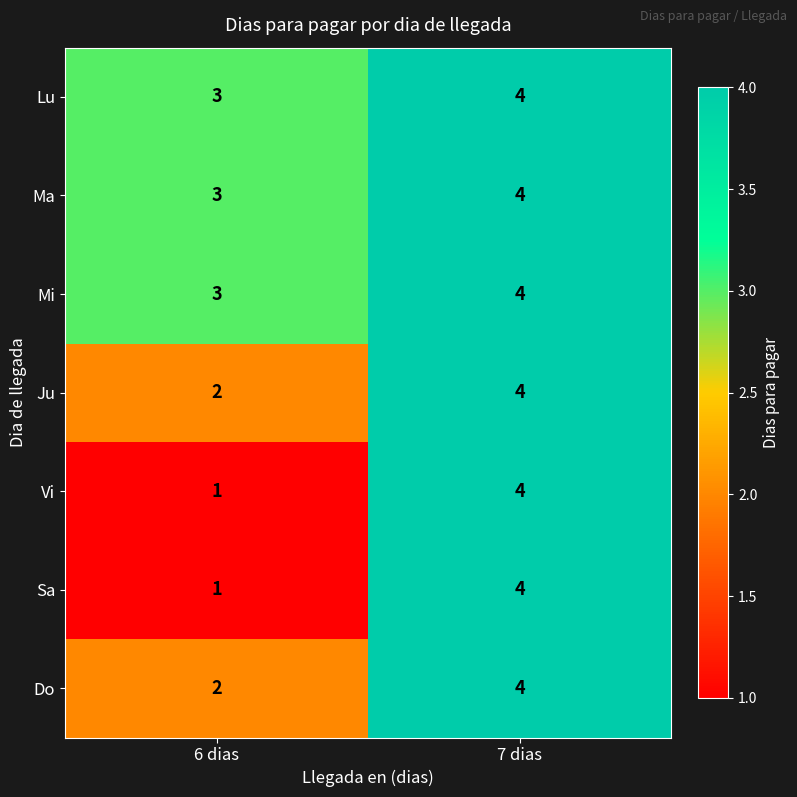

Rank the categories by Mi value from lowest to highest.

6 dias, 7 dias